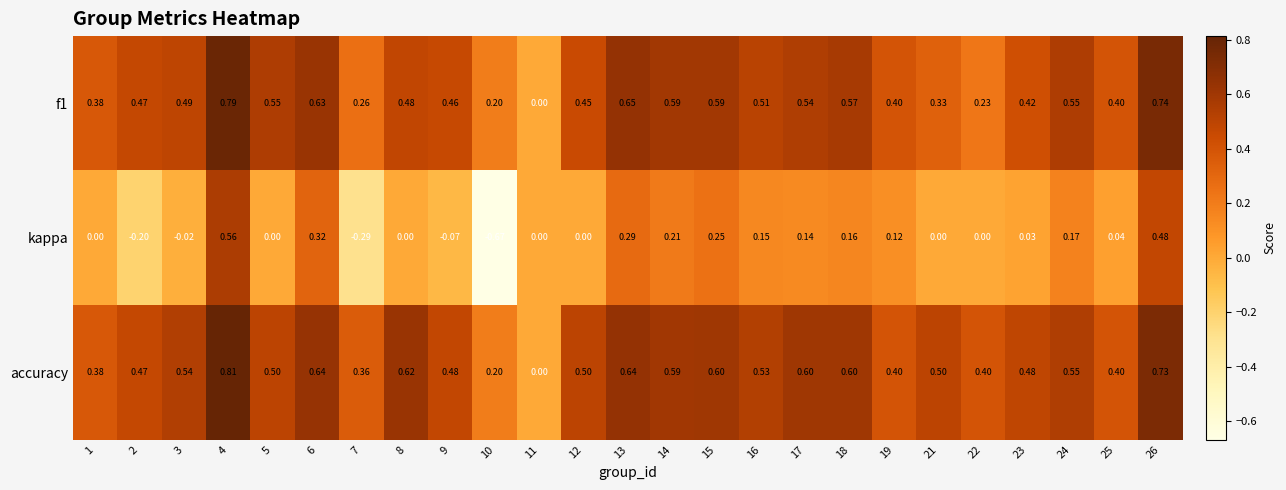

Which series changed the most between 15 and 25?

kappa